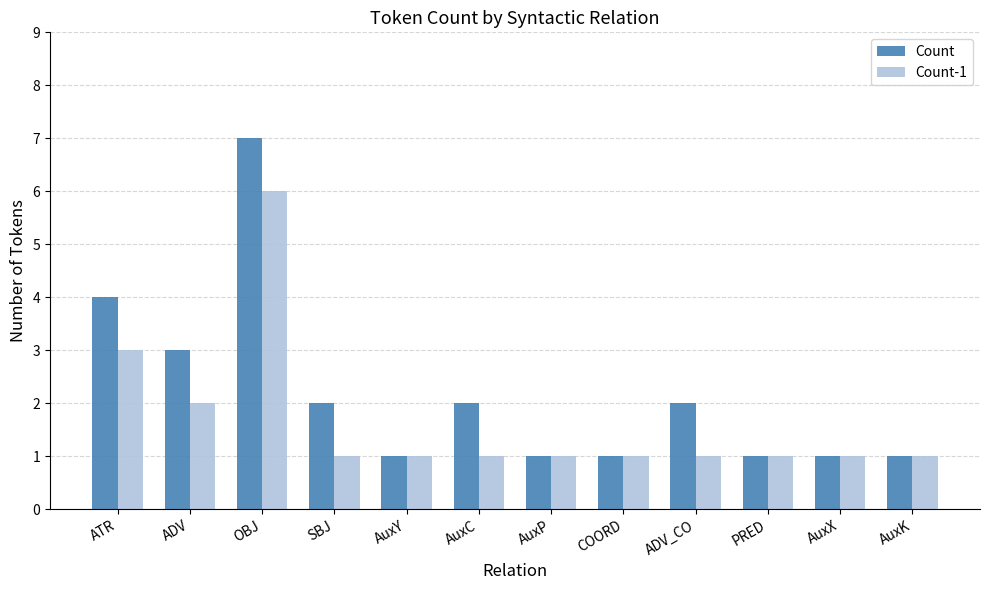

List the series in order of their peak value, highest first.

Count, Count-1